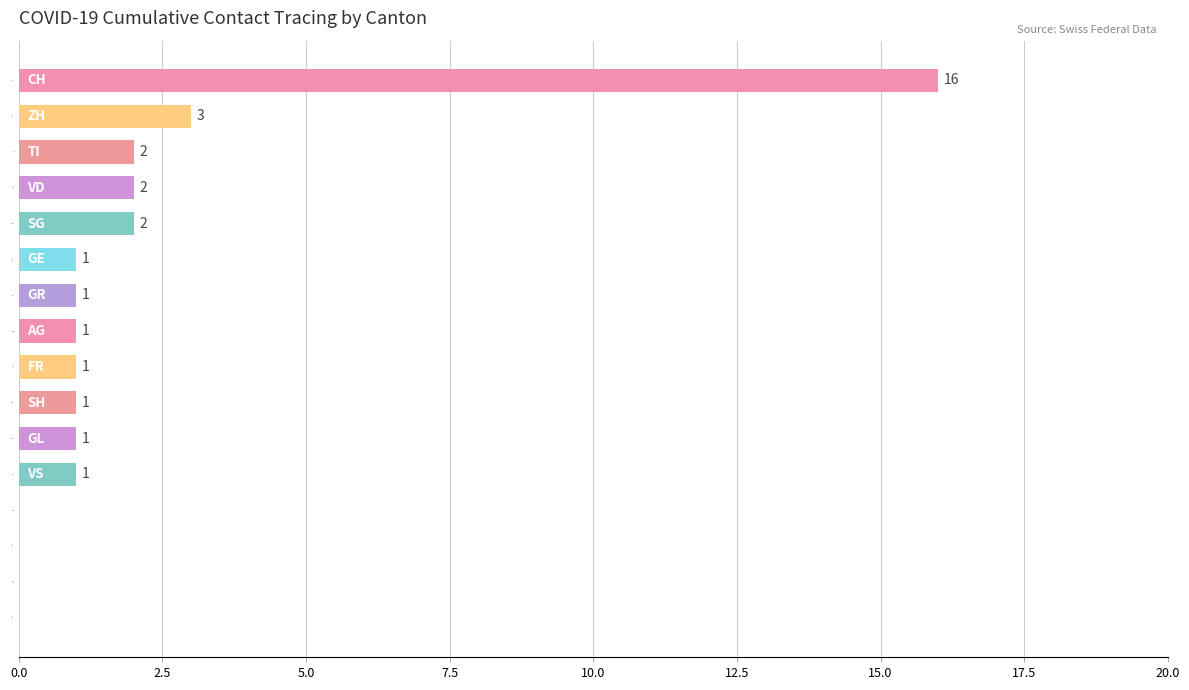

Reading top to bottom, extract all data points from this chart.

CH=16	ZH=3	TI=2	VD=2	SG=2	GE=1	GR=1	AG=1	FR=1	SH=1	GL=1	VS=1	JU=0	NE=0	LU=0	BE=0